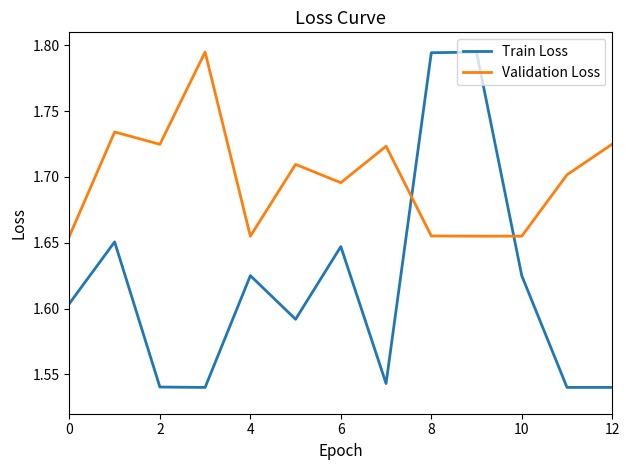

How many lines are shown in the chart?

2